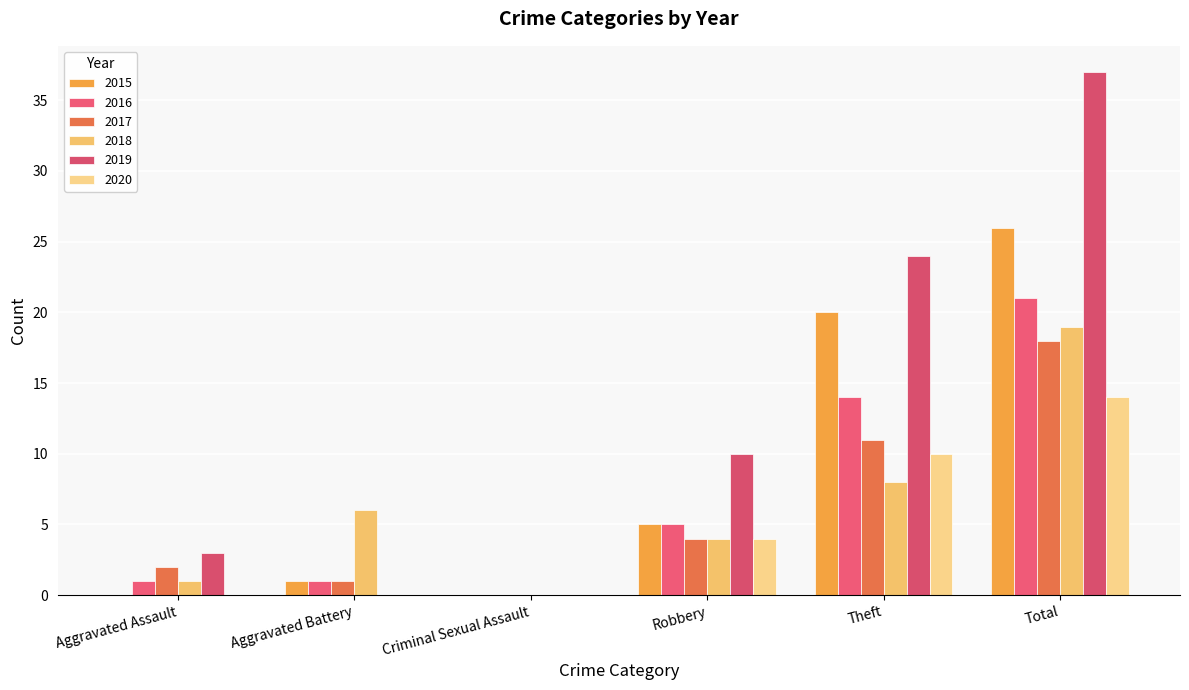

What is the difference between the second highest and second lowest values in the 2016 series?

13